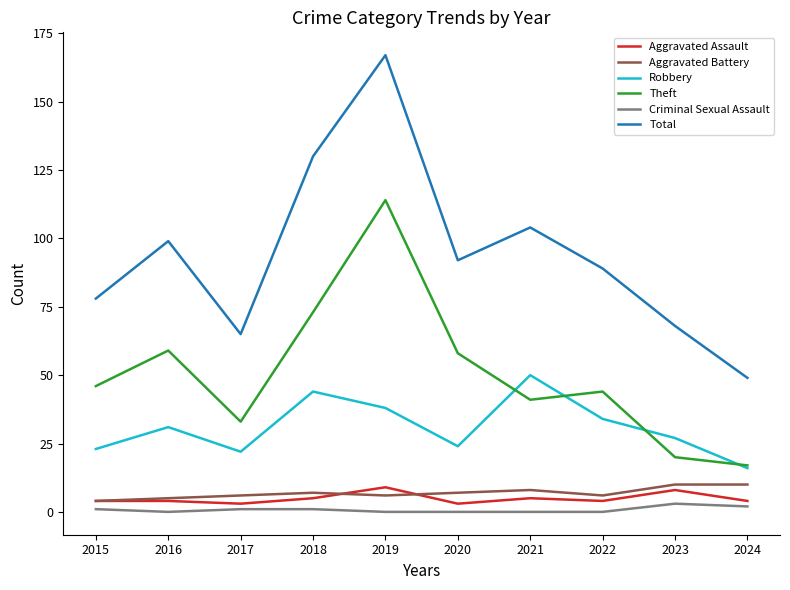

Is it true that Aggravated Assault equals 4 at 2024?

True